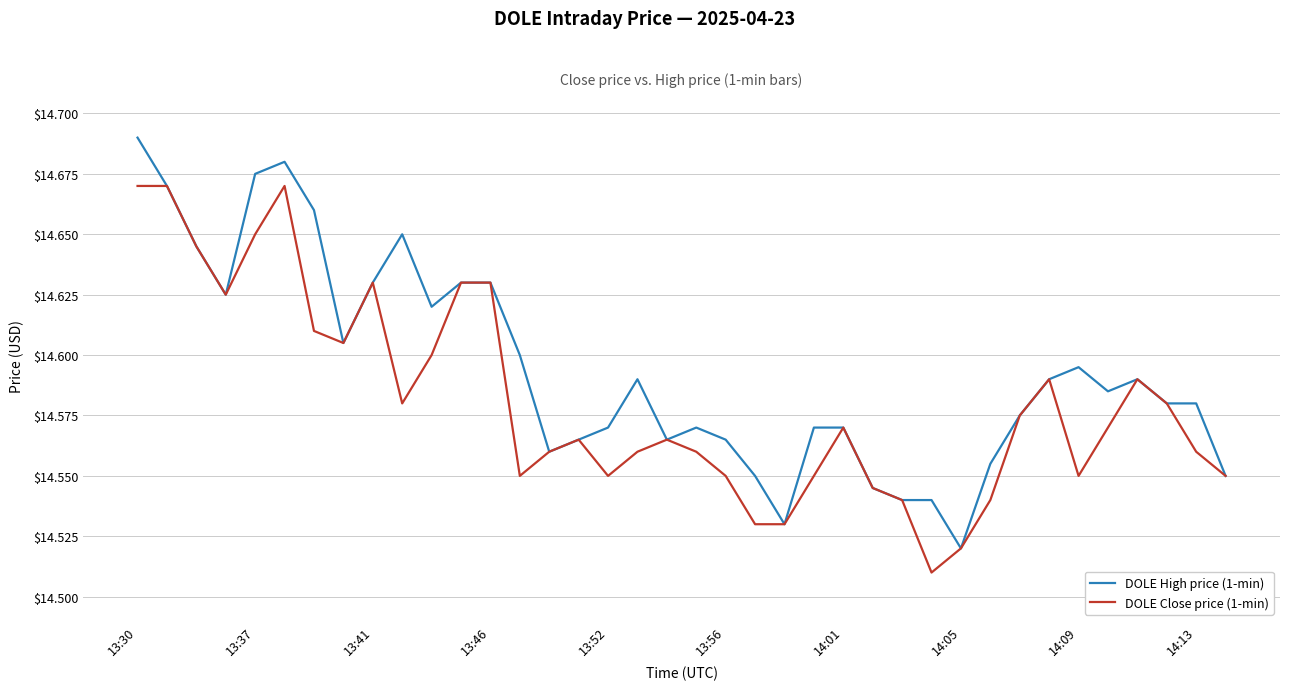

Rank the series by their average value, from highest to lowest.

DOLE High price (1-min), DOLE Close price (1-min)